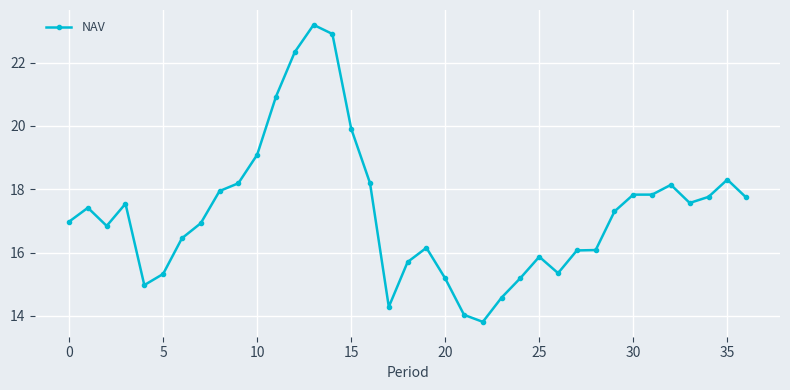

How many lines are shown in the chart?

1